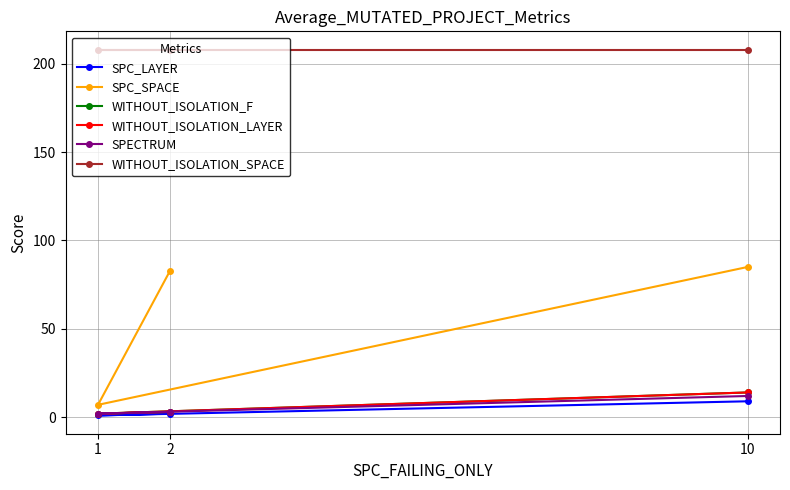

What is the average value of the WITHOUT_ISOLATION_SPACE series?

208